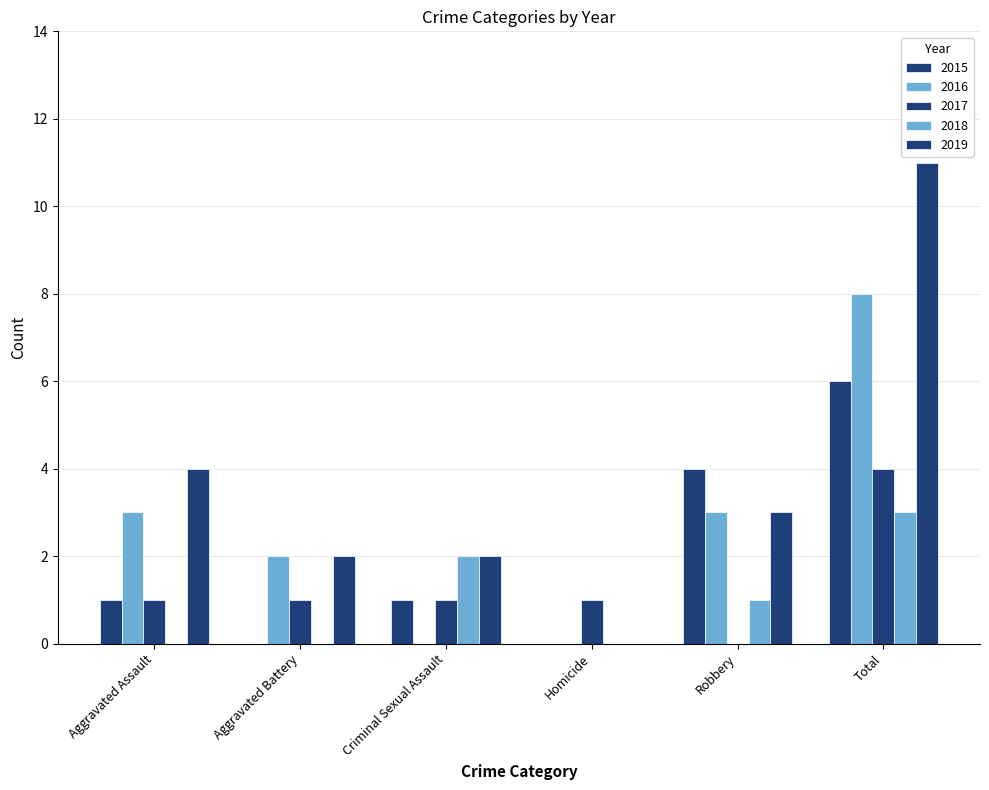

At which label does 2015 first exceed 1?

Robbery